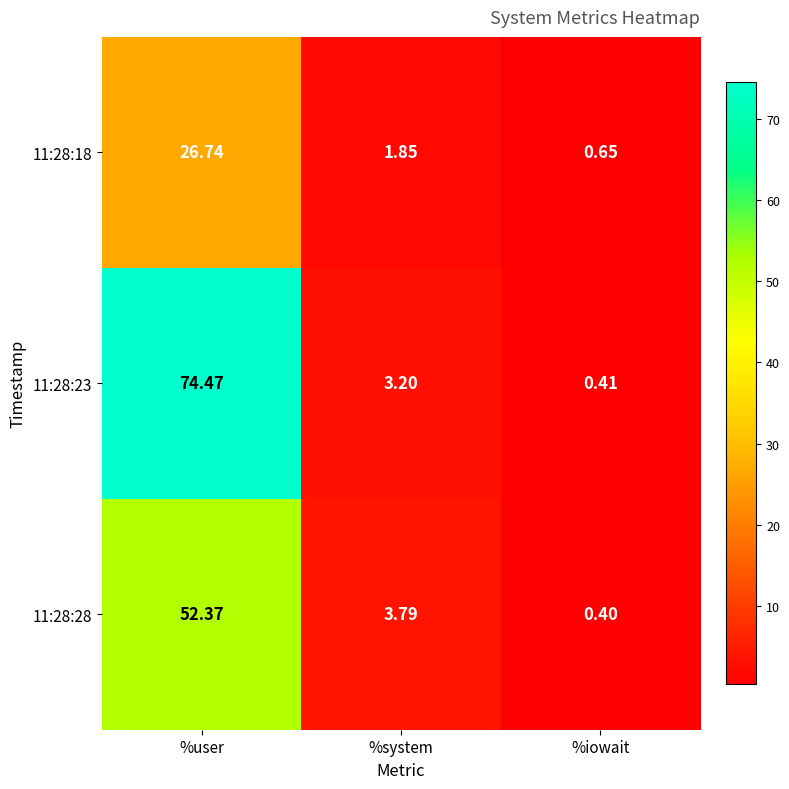

At %system, list the series in order from largest to smallest.

11:28:28, 11:28:23, 11:28:18